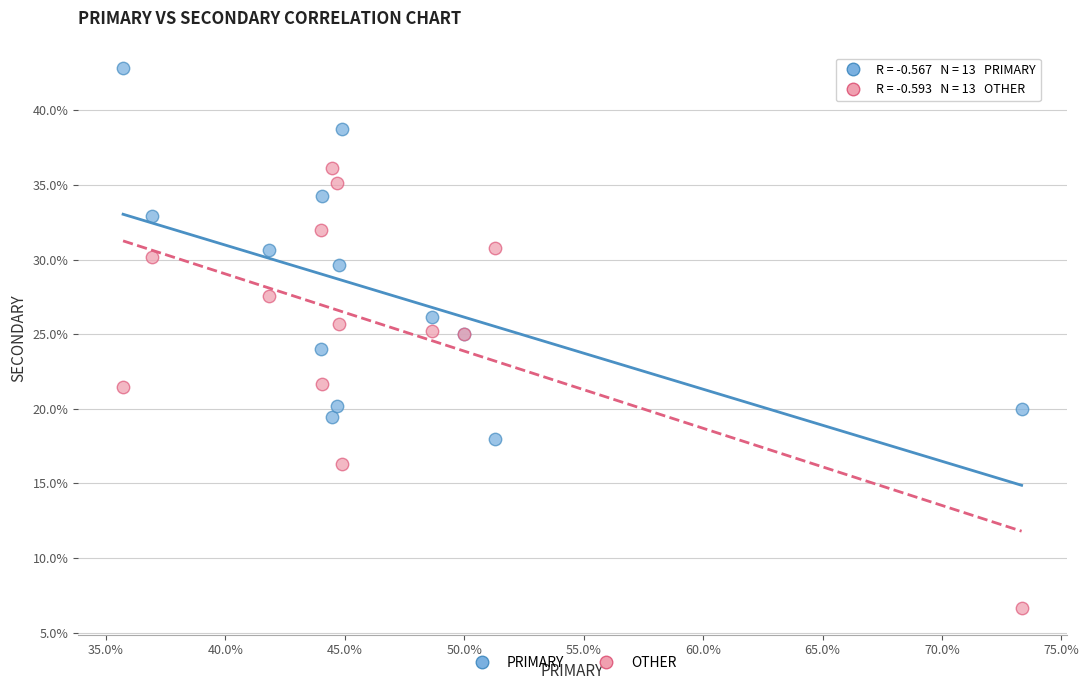

Which series contains the lowest Y value?

OTHER